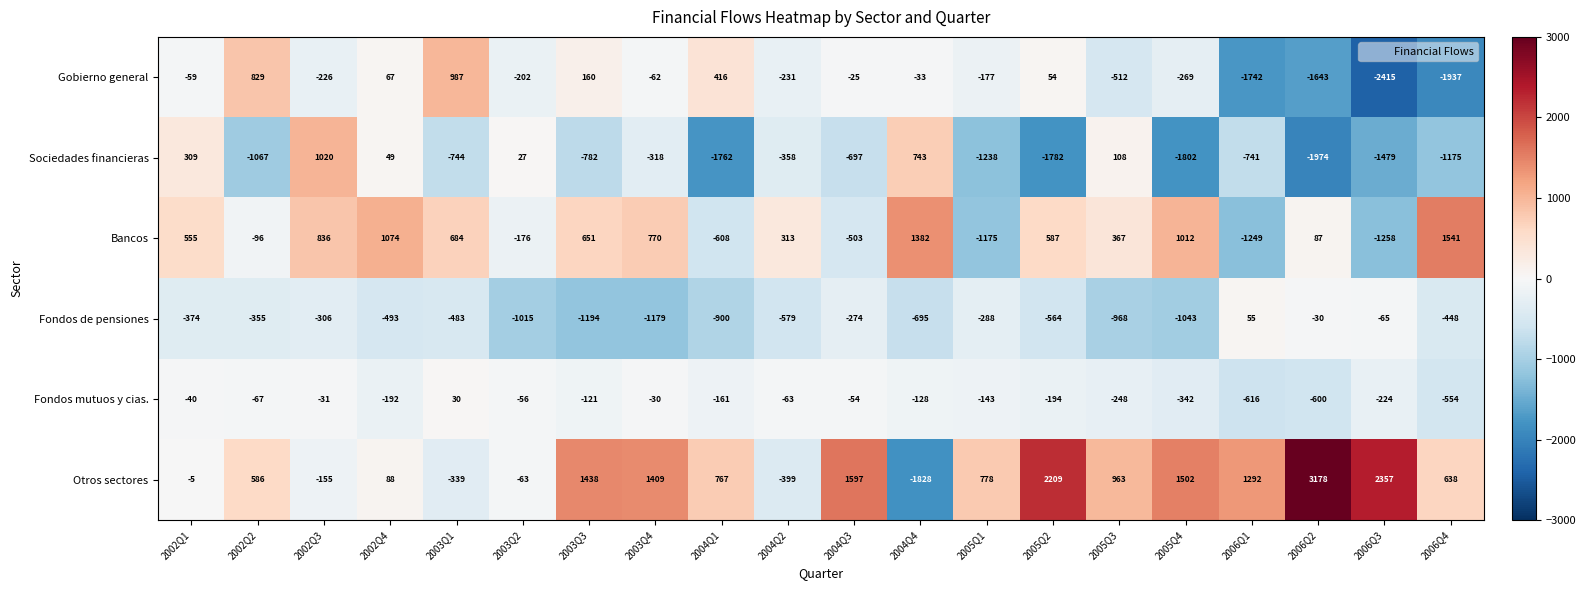

At which label does Bancos reach its minimum?

2006Q3